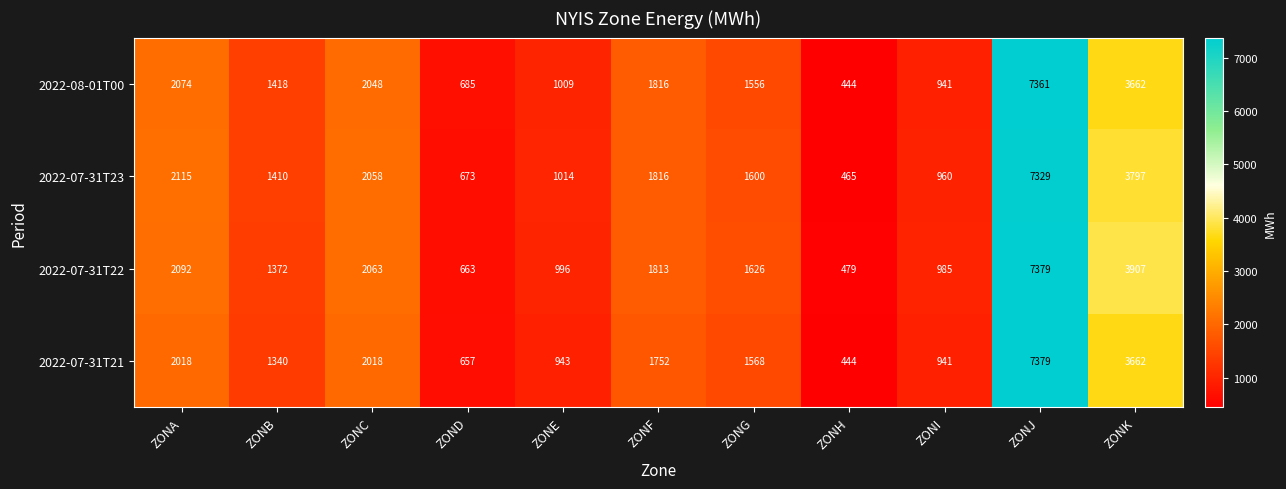

What is the spread (max minus min) of values at ZONI?

44